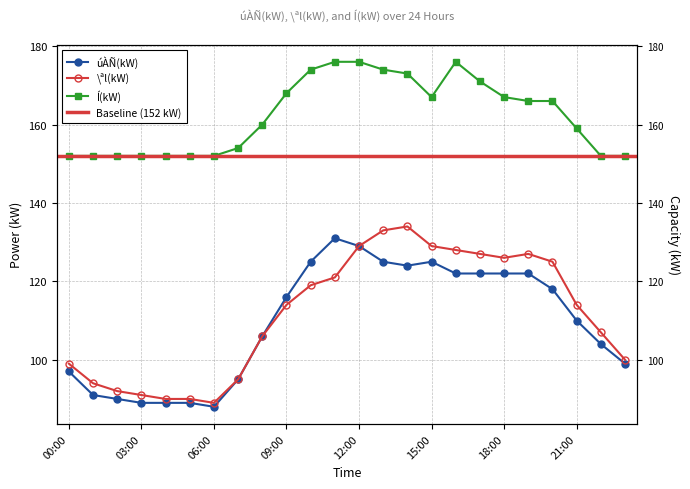

Reading right to left, list all the values displayed in this chart.

úÀÑ(kW): 23:00=99	22:00=104	21:00=110	20:00=118	19:00=122	18:00=122	17:00=122	16:00=122	15:00=125	14:00=124	13:00=125	12:00=129	11:00=131	10:00=125	09:00=116	08:00=106	07:00=95	06:00=88	05:00=89	04:00=89	03:00=89	02:00=90	01:00=91	00:00=97
\ªl(kW): 23:00=100	22:00=107	21:00=114	20:00=125	19:00=127	18:00=126	17:00=127	16:00=128	15:00=129	14:00=134	13:00=133	12:00=129	11:00=121	10:00=119	09:00=114	08:00=106	07:00=95	06:00=89	05:00=90	04:00=90	03:00=91	02:00=92	01:00=94	00:00=99
Í(kW): 23:00=152	22:00=152	21:00=159	20:00=166	19:00=166	18:00=167	17:00=171	16:00=176	15:00=167	14:00=173	13:00=174	12:00=176	11:00=176	10:00=174	09:00=168	08:00=160	07:00=154	06:00=152	05:00=152	04:00=152	03:00=152	02:00=152	01:00=152	00:00=152